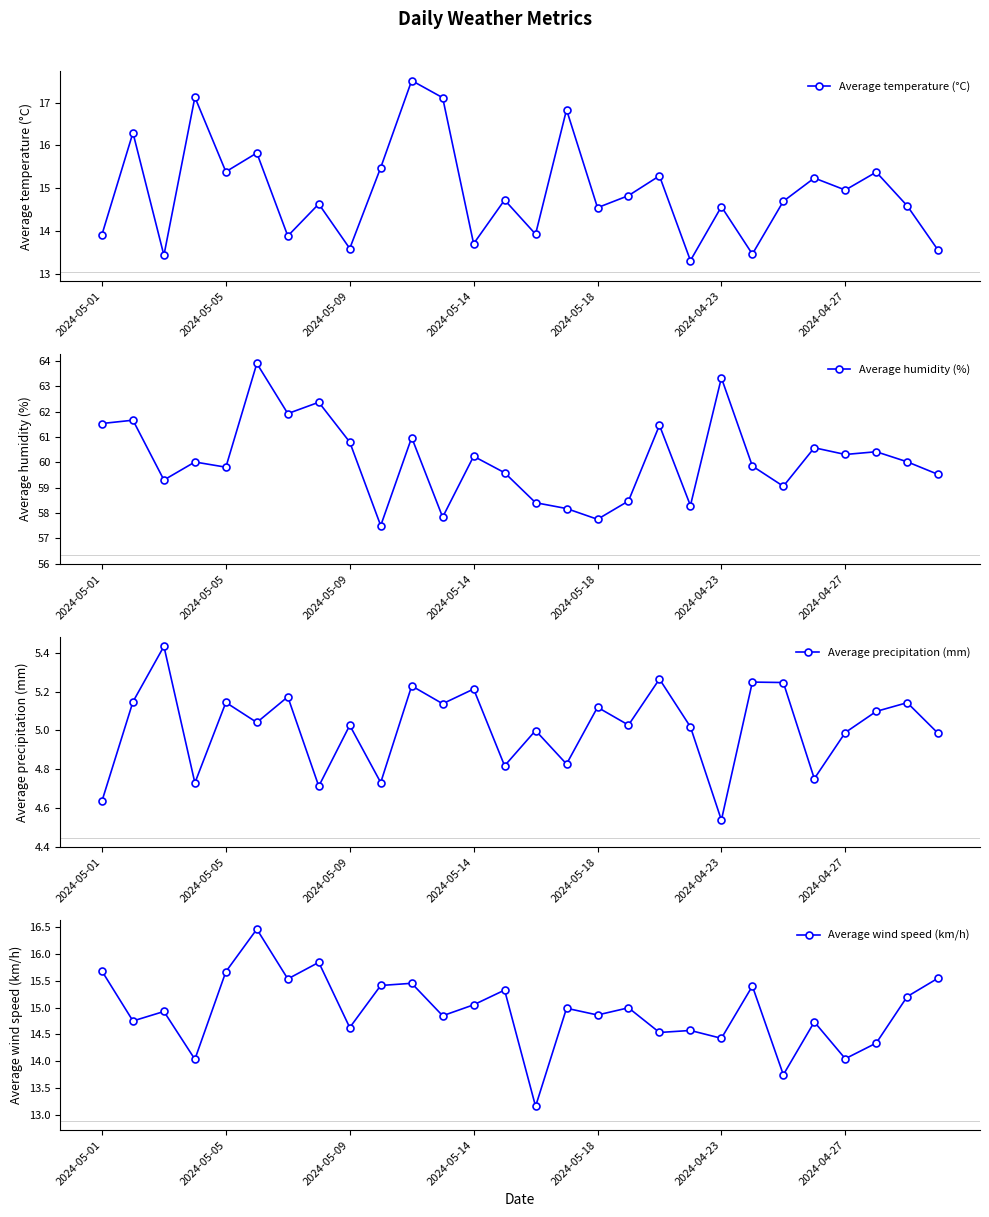

Which series has the widest spread of values?

Average humidity (%)